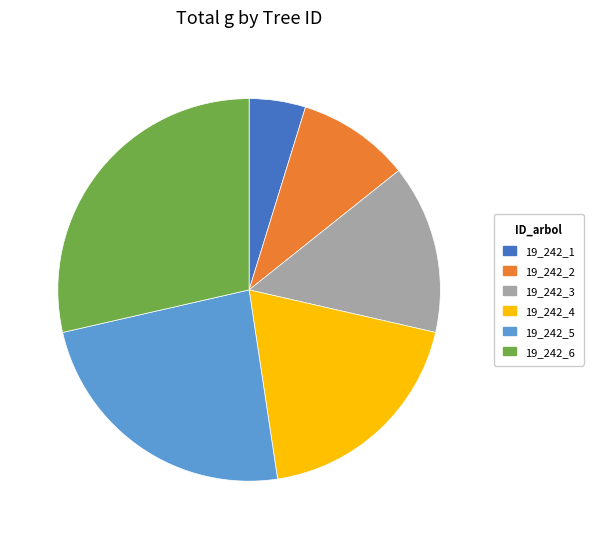

Is it true that 19_242_2 is 10% of the pie?

True